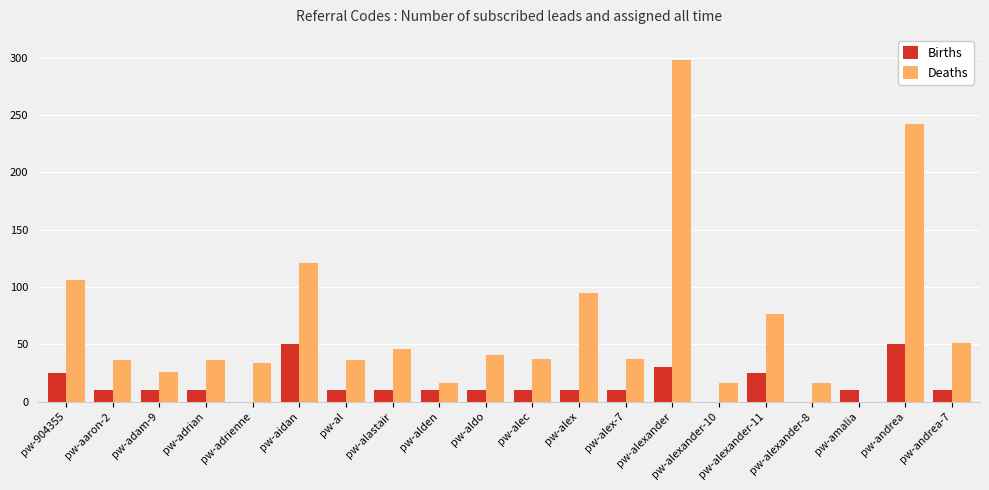

At which category is the sum across all series the highest?

pw-alexander